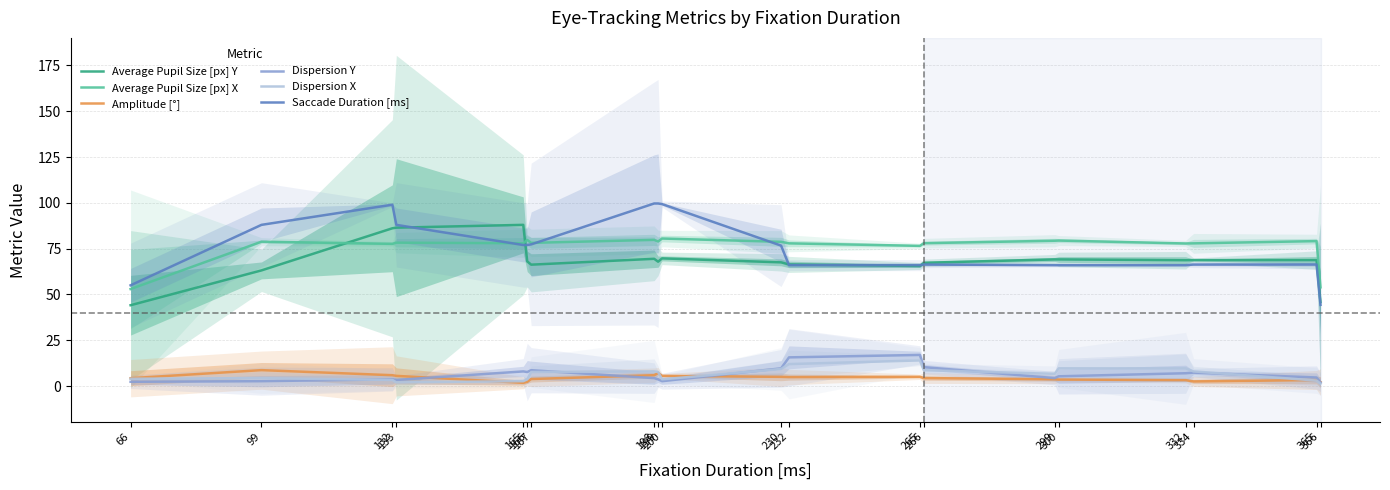

Does the chart display data point markers on the line(s)?

No